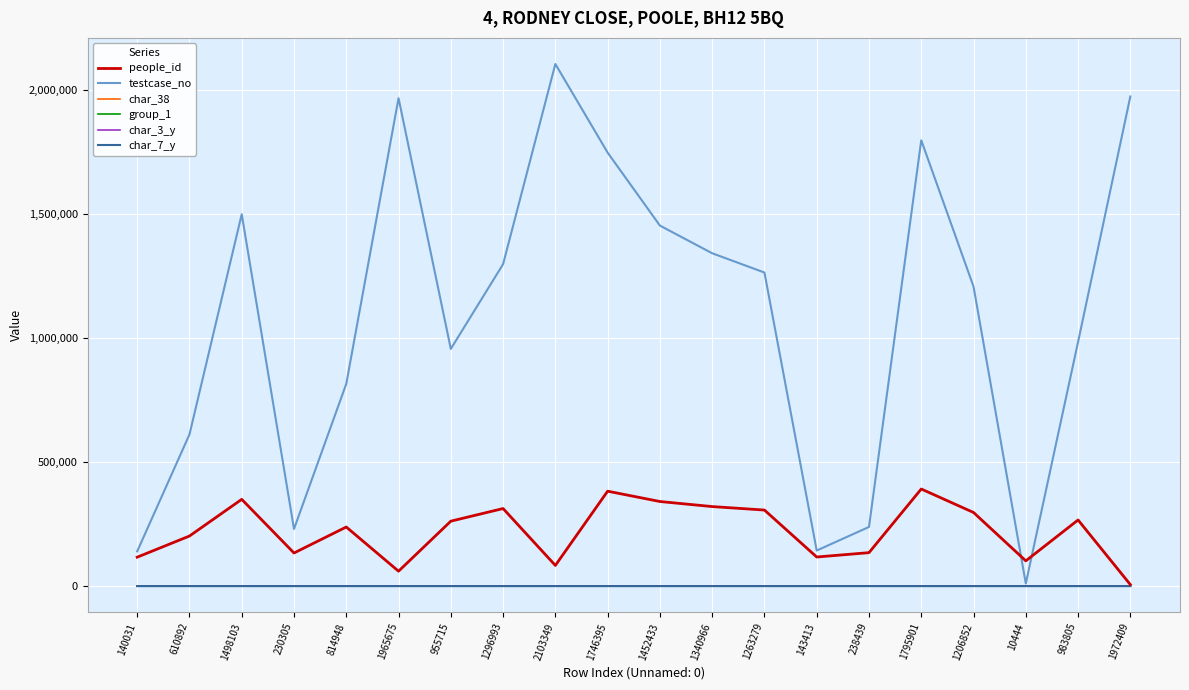

What is the difference between the maximum and minimum values in the char_38 series?

1